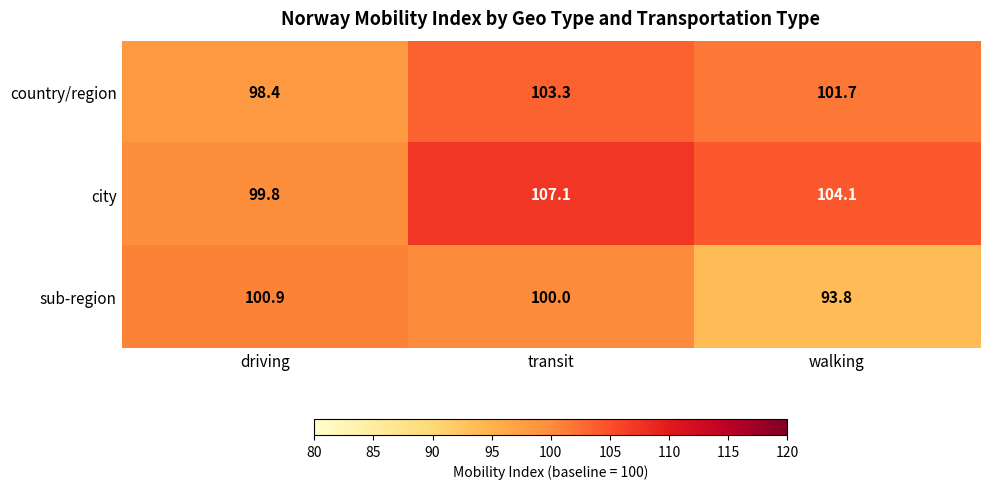

What is the average value of the city series?

103.7